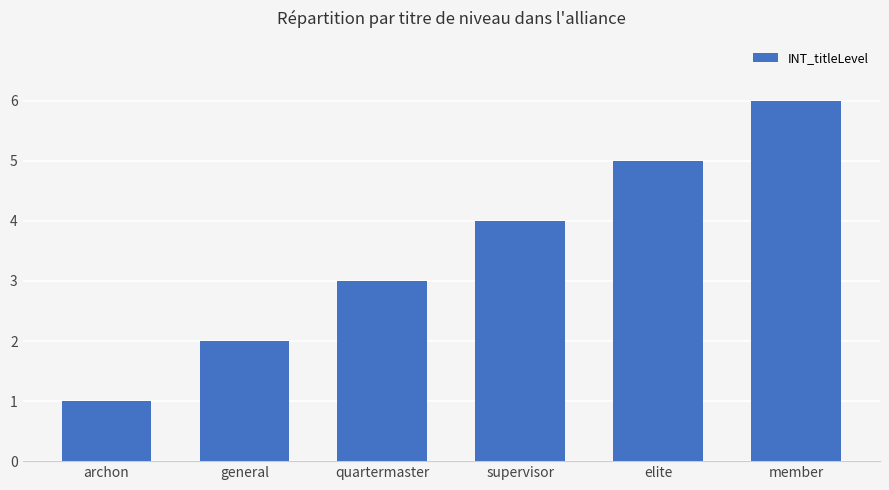

Read the value at member.

6